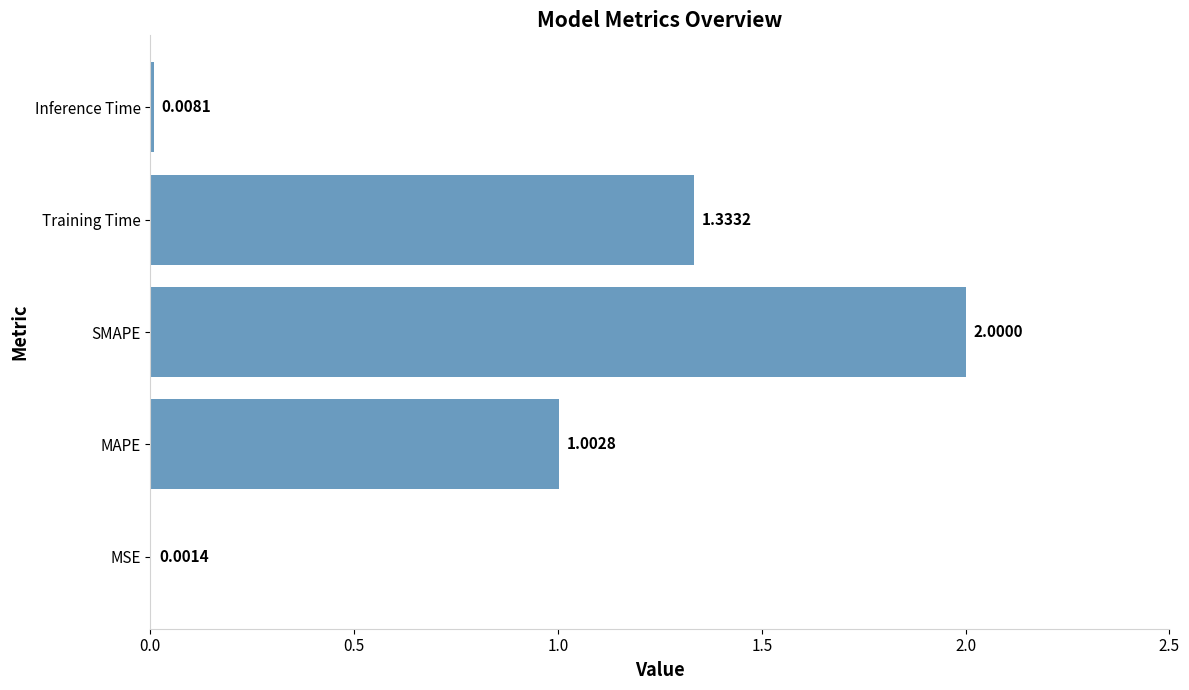

What is the average value?

0.9